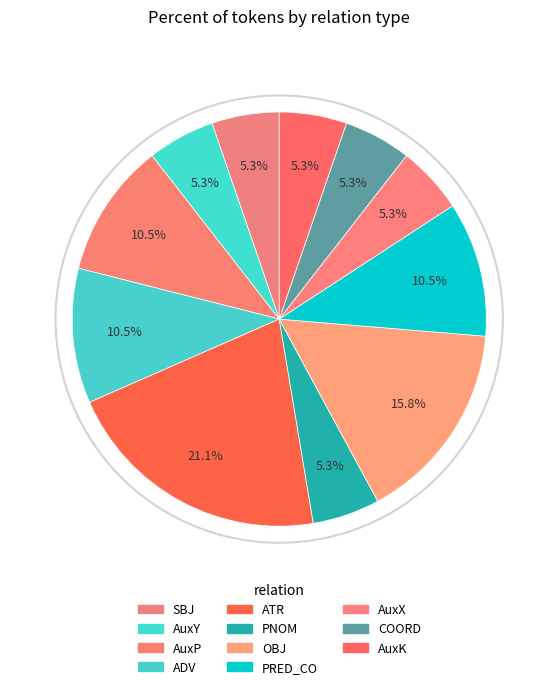

Which category has the biggest portion of the pie?

ATR